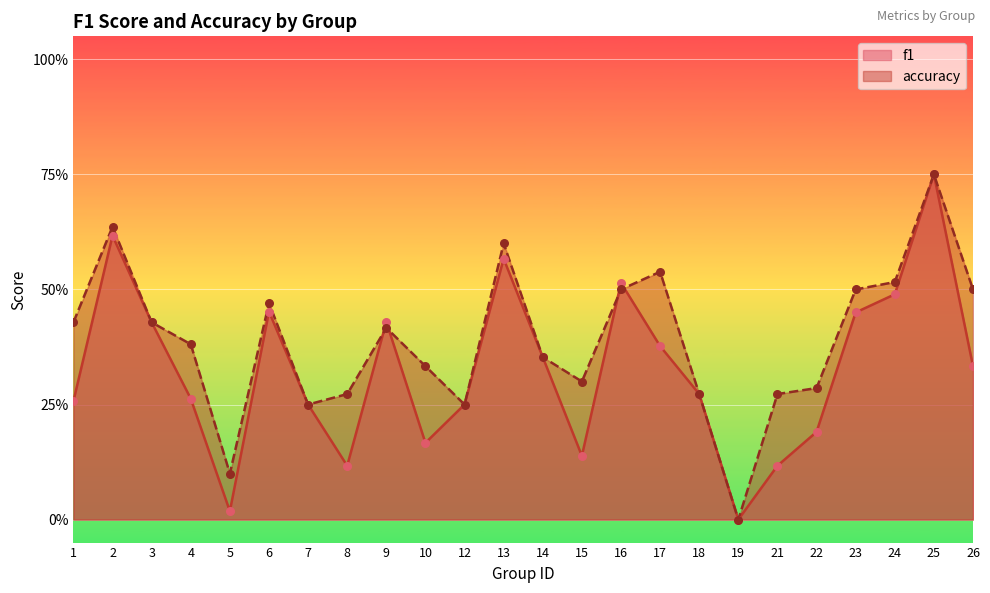

Which series has the largest total across all categories?

accuracy